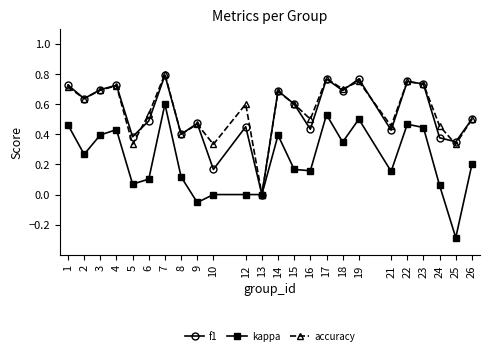

The value of accuracy at 3 is 0.2. True or false?

False